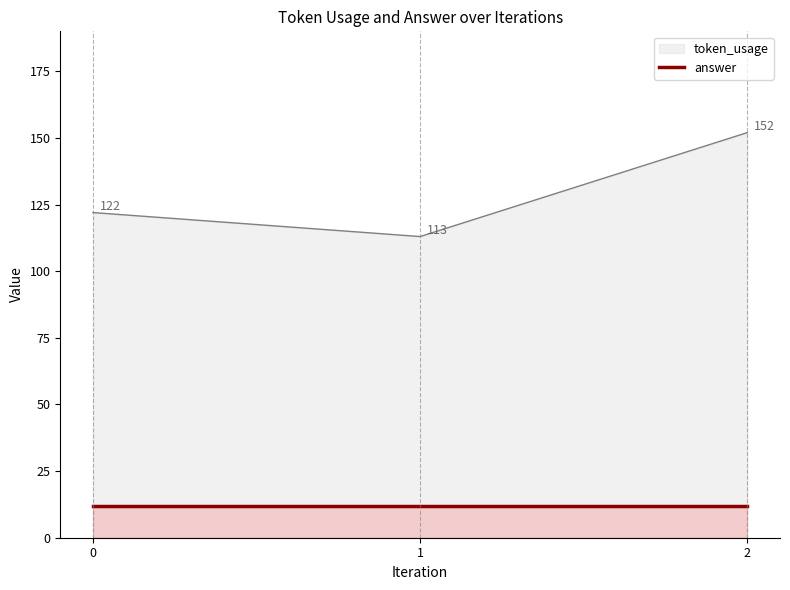

How many data points are less than 122?

1